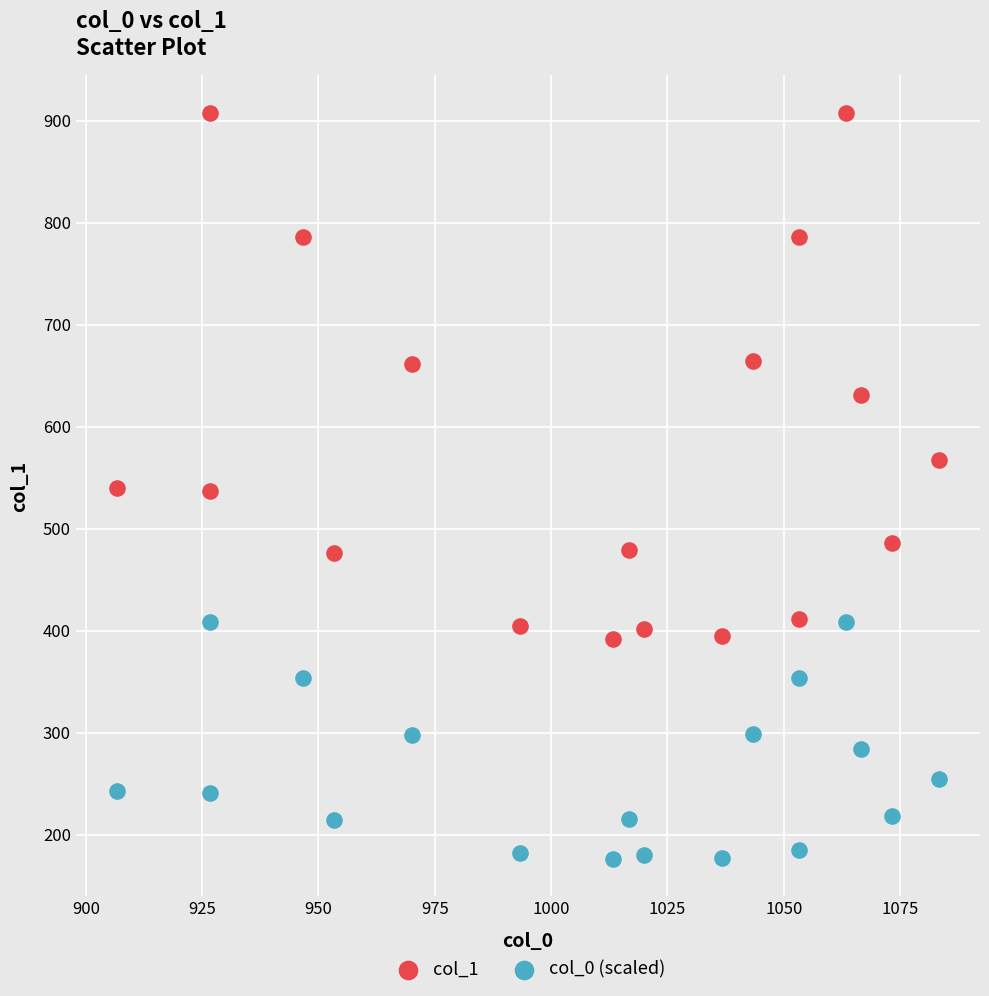

Which series contains the lowest Y value?

col_0 (scaled)